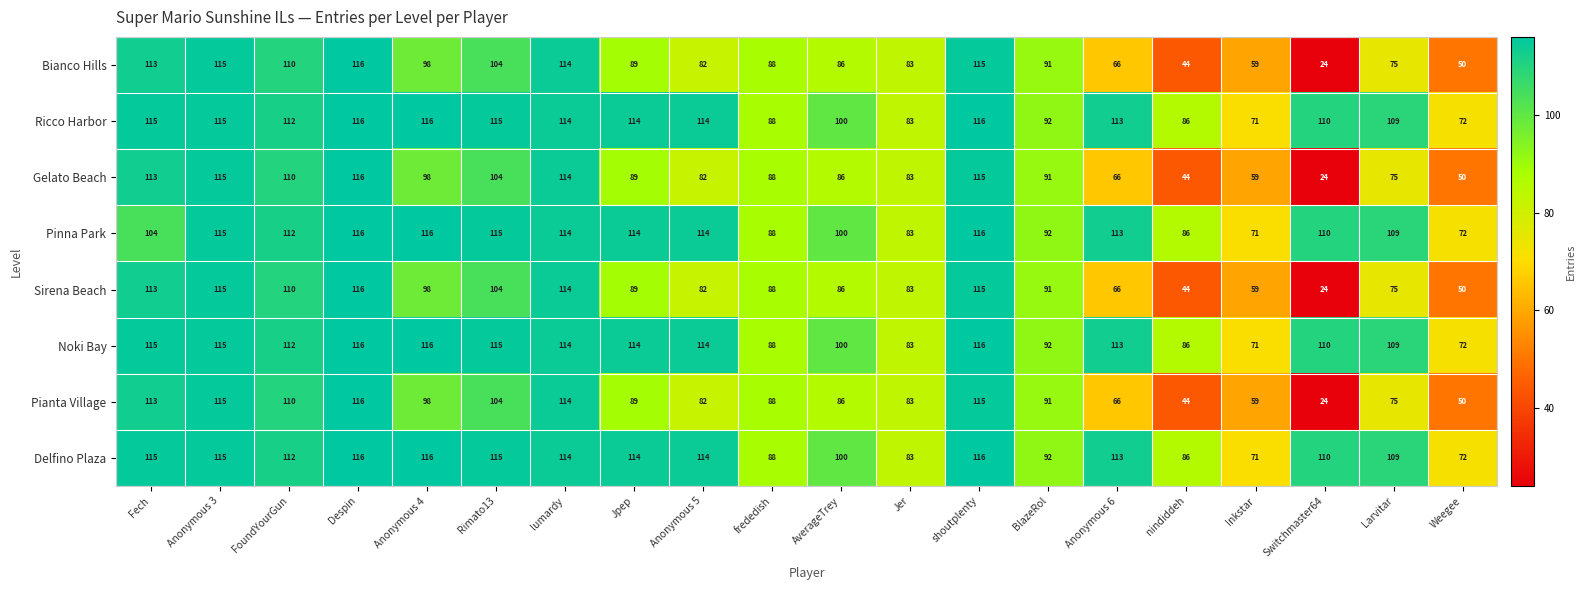

What is the maximum value shown in the chart?

116